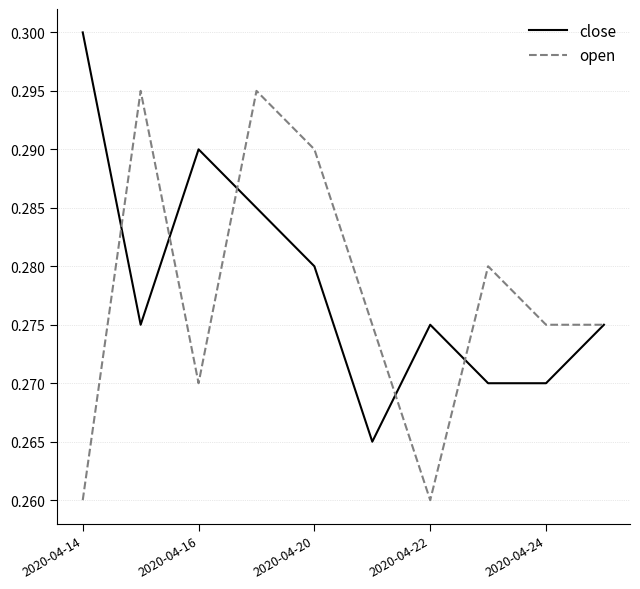

List the series in order of their peak value, highest first.

close, open